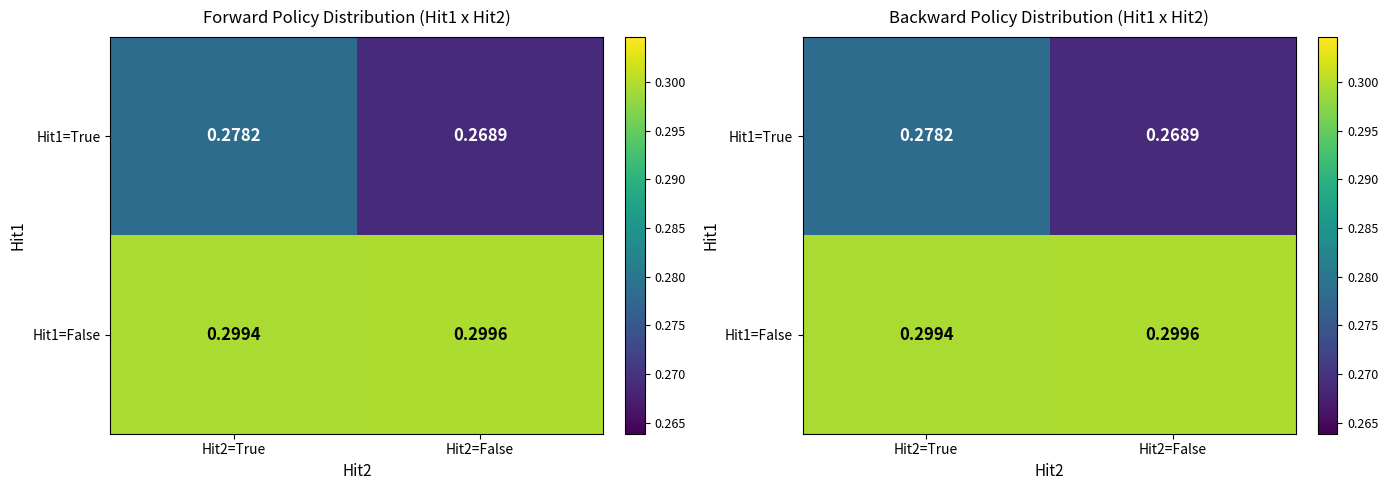

The Hit1=True series shows 0.5 at Hit2=False. True or false?

False